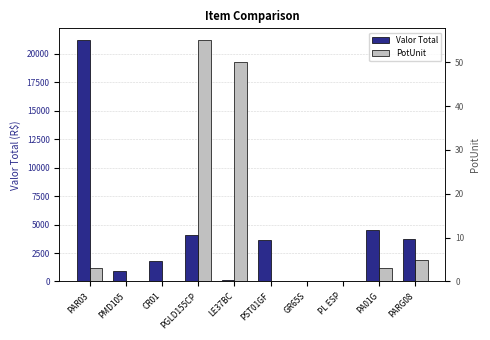

Rank the categories by PotUnit value from lowest to highest.

PMD105, CR01, PST01GF, GR65S, PL ESP, PAR03, PA01G, PARG08, LE37BC, PGLD155CP